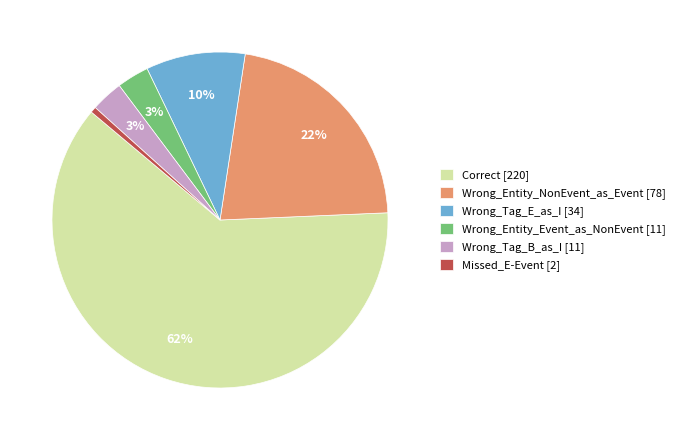

How many slices are in this pie chart?

6